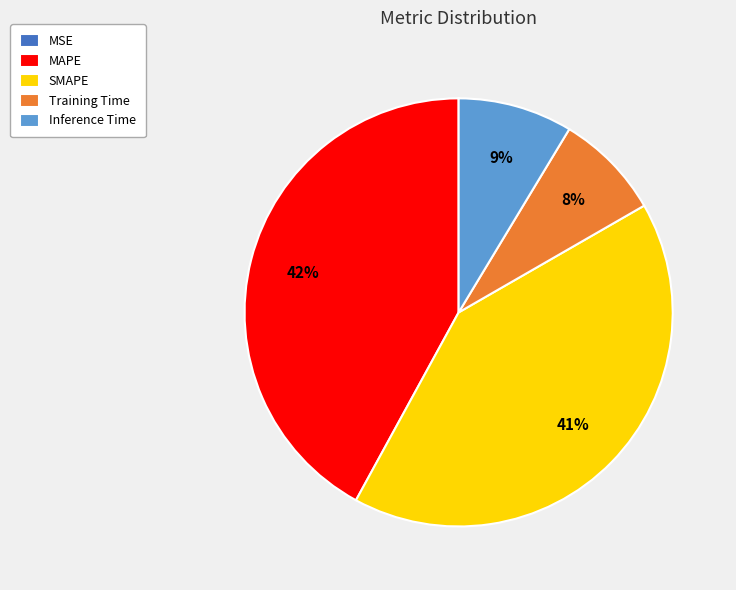

To the nearest percent, what is the combined percentage of Training Time and Inference Time?

17%